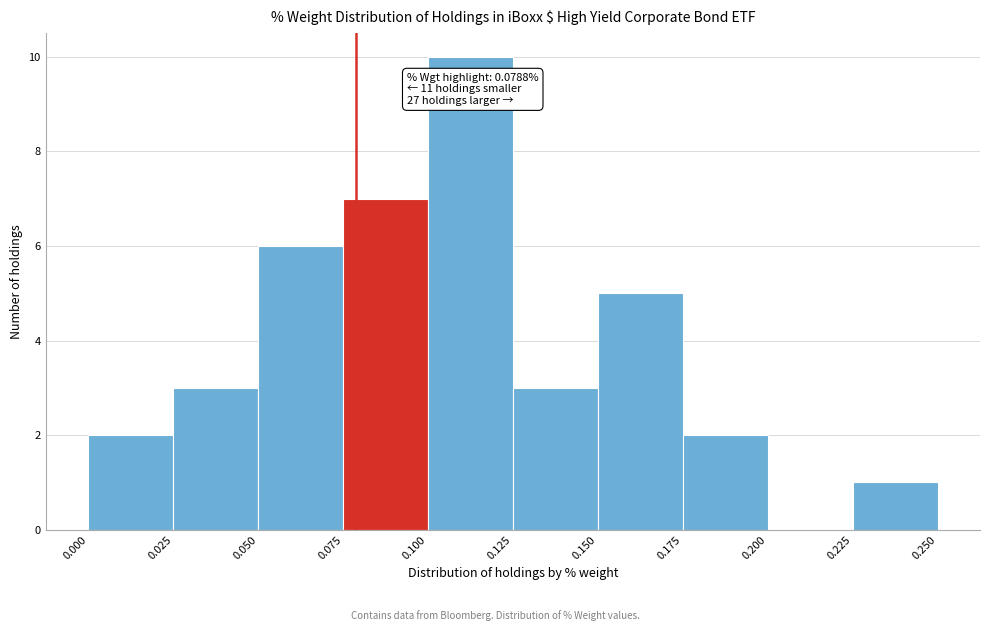

Over which range of the x-axis is the bar tallest?

0.100 to 0.125